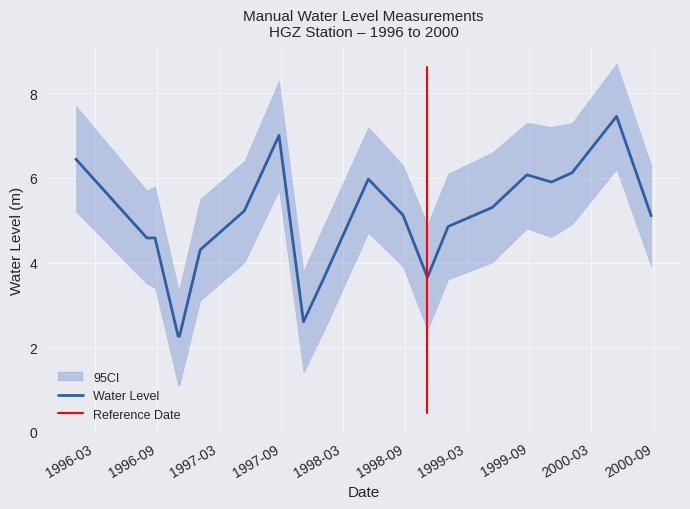

What is the change in value from 1997-01-05 to 1999-11-05?

+1.6